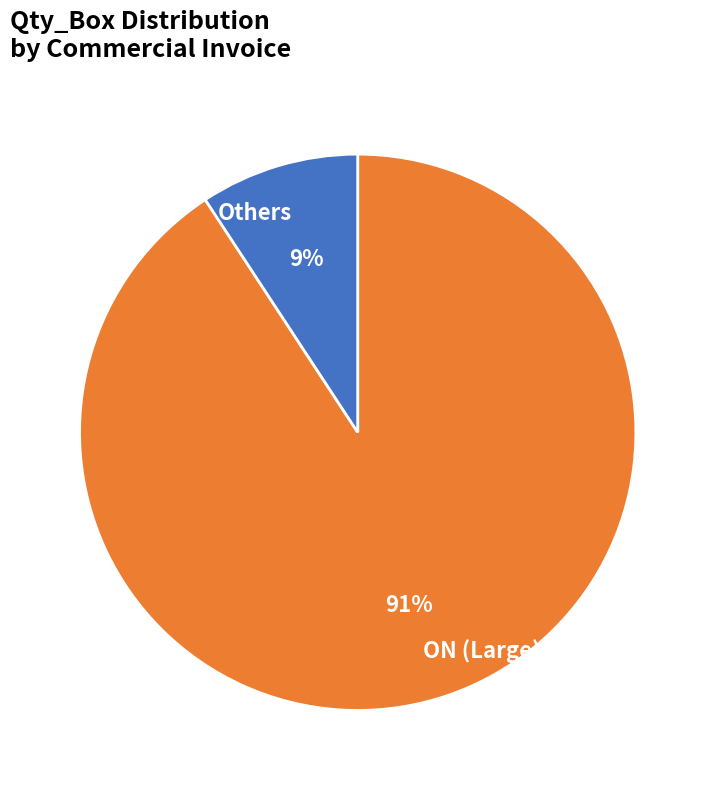

To the nearest percent, what portion does Others represent?

9%